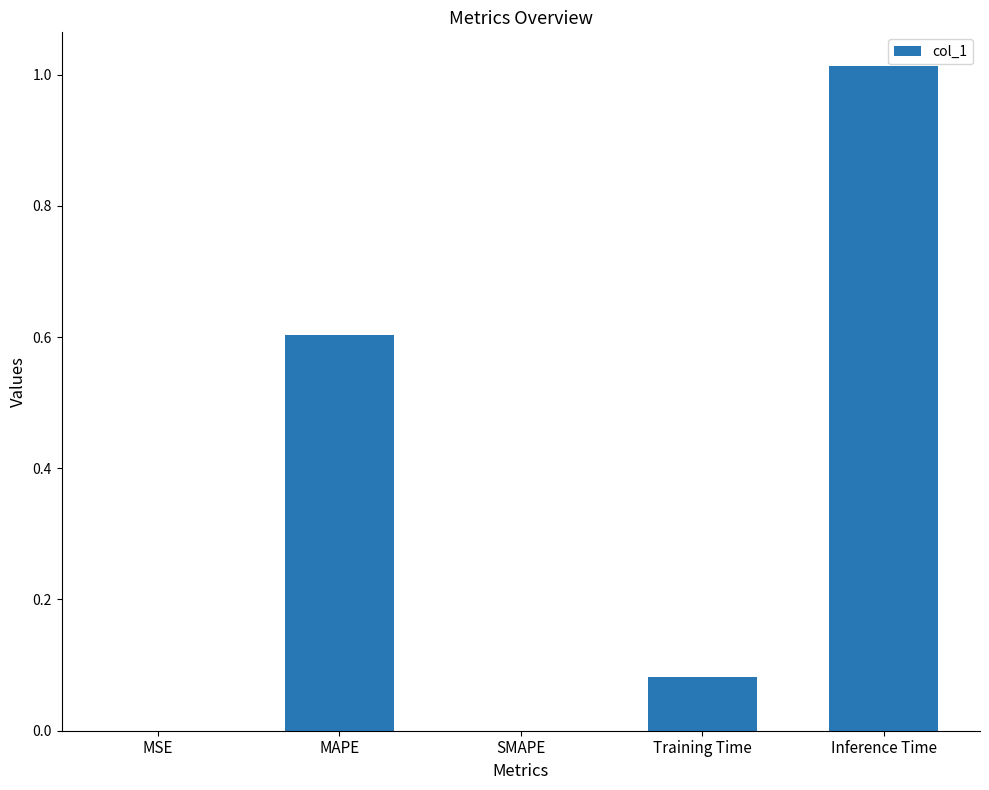

What is the sum of the values at MAPE and Training Time?

0.7